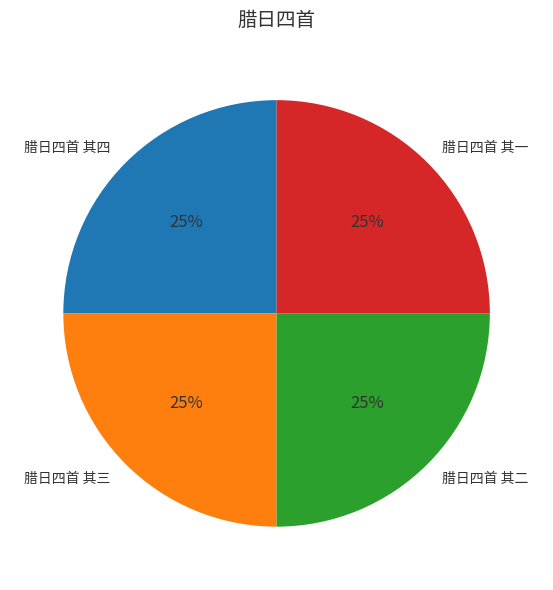

What percentage is the 腊日四首 其一 slice, to the nearest percent?

25%